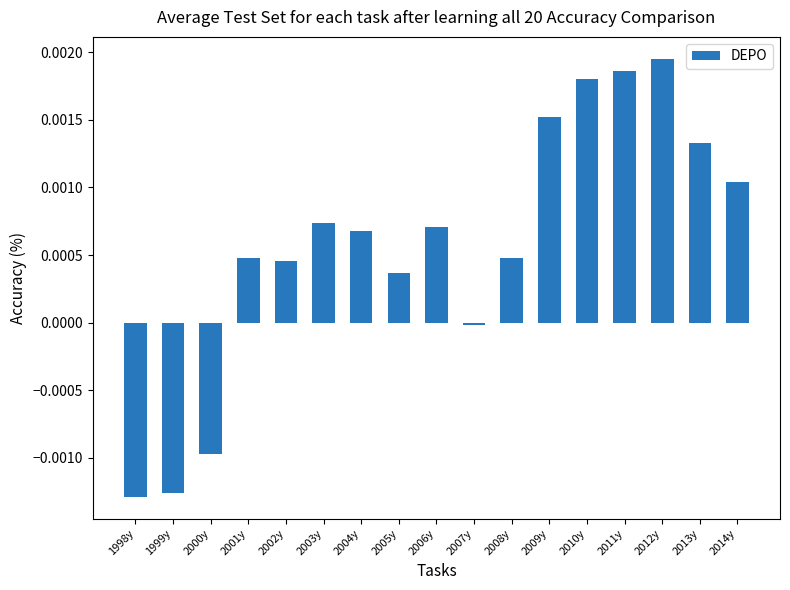

How many series are shown in this chart?

1